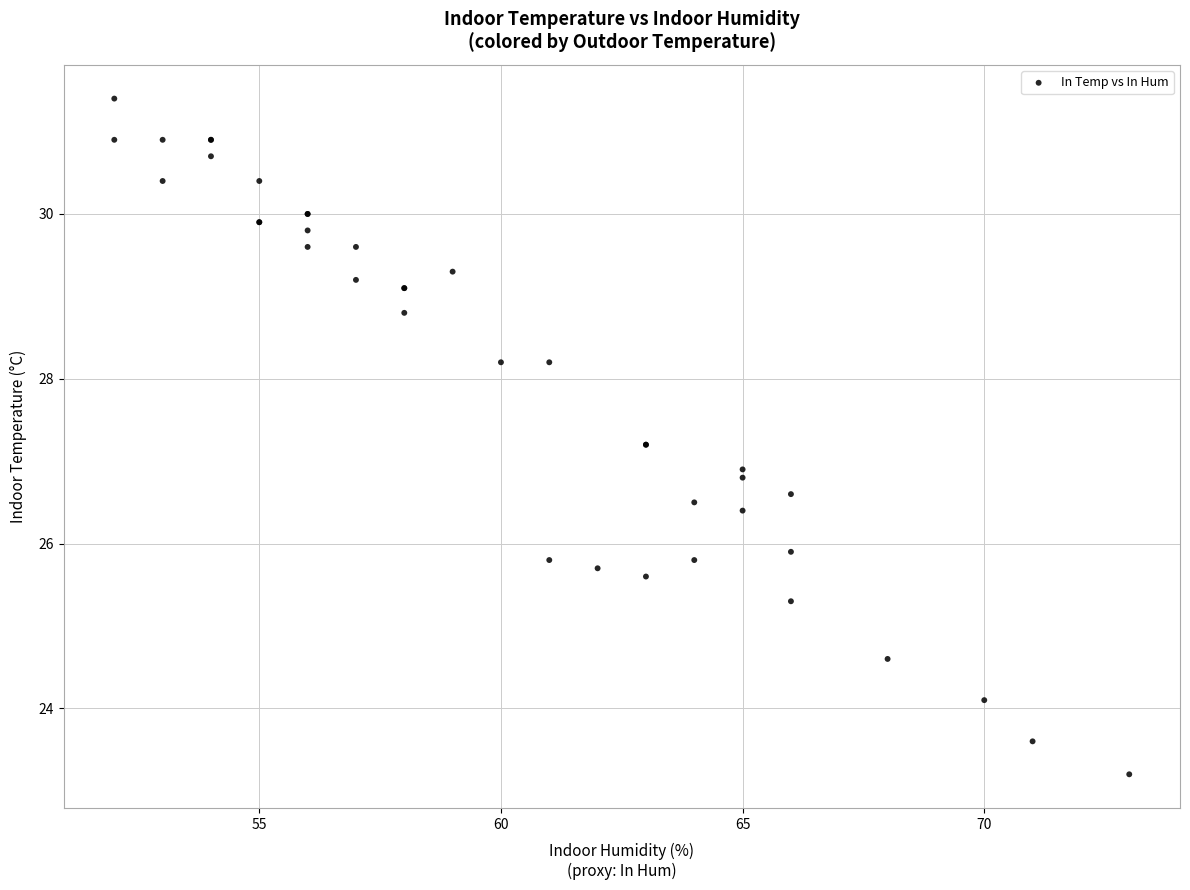

What Y value in the scatter plot is closest to 27?

26.9